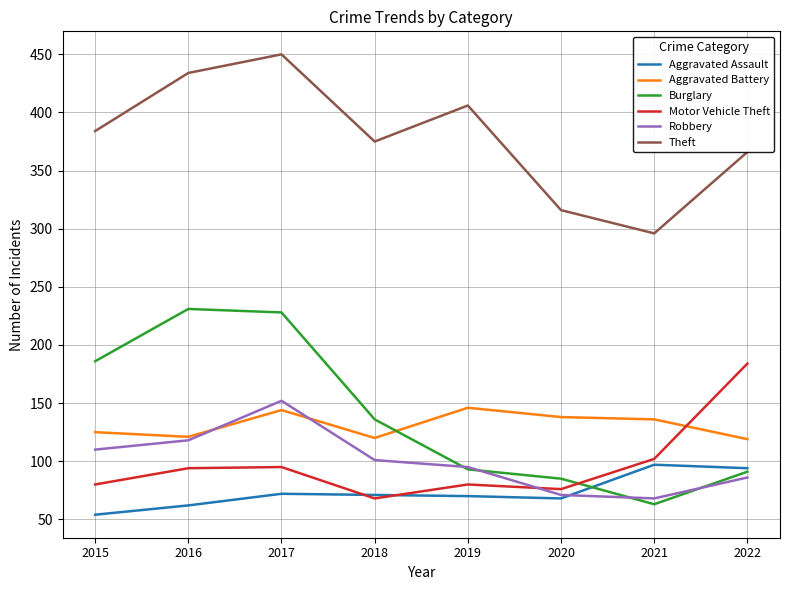

What are all the series names shown in the legend?

Aggravated Assault, Aggravated Battery, Burglary, Motor Vehicle Theft, Robbery, Theft